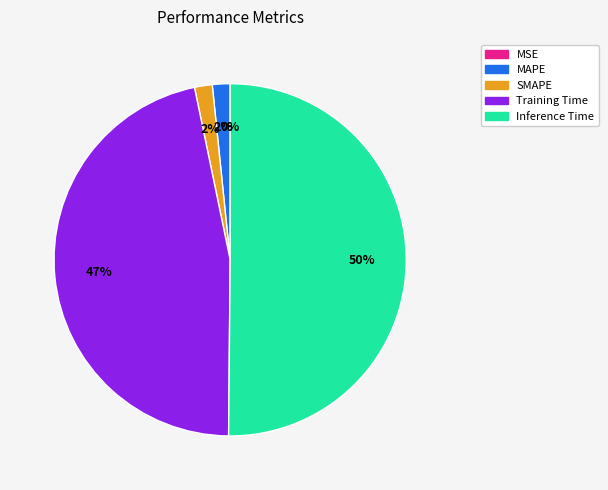

What percentage do MSE and Training Time together represent?

46.6%